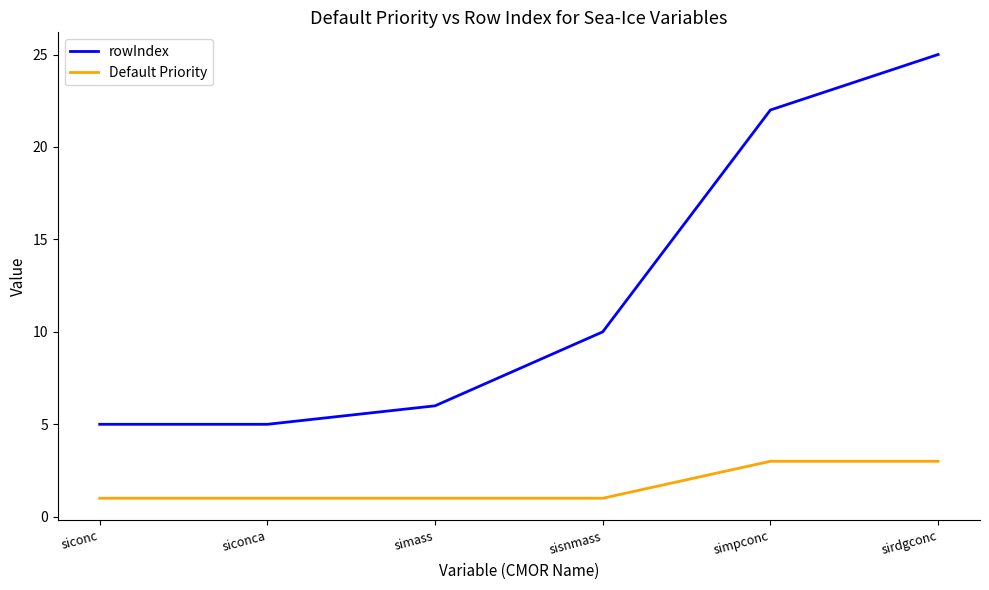

Rank the series at sisnmass from highest to lowest value.

rowIndex, Default Priority